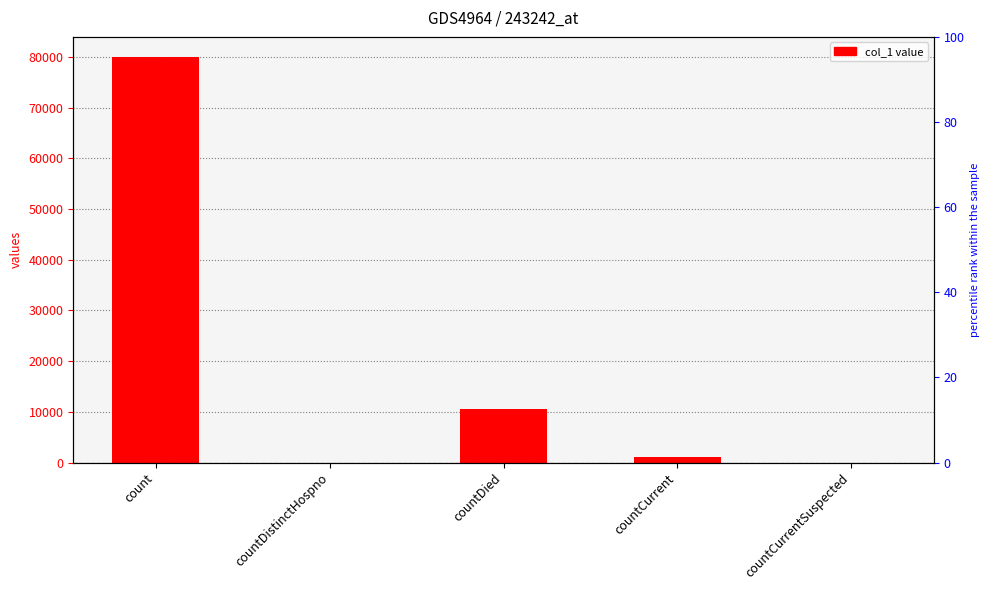

Reading left to right, extract all data points from this chart.

count=79936	countDistinctHospno=0	countDied=10643	countCurrent=1034	countCurrentSuspected=0